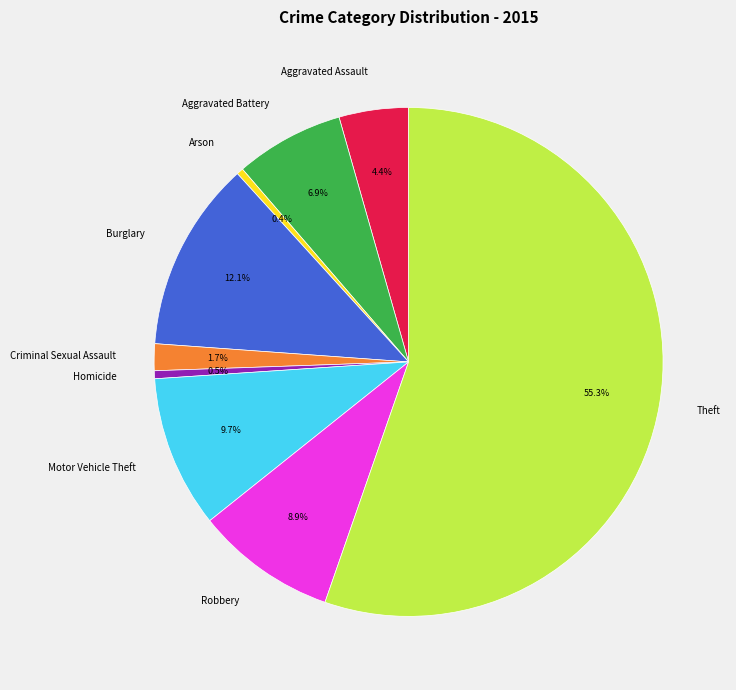

True or false: Criminal Sexual Assault accounts for 2% of the total.

True